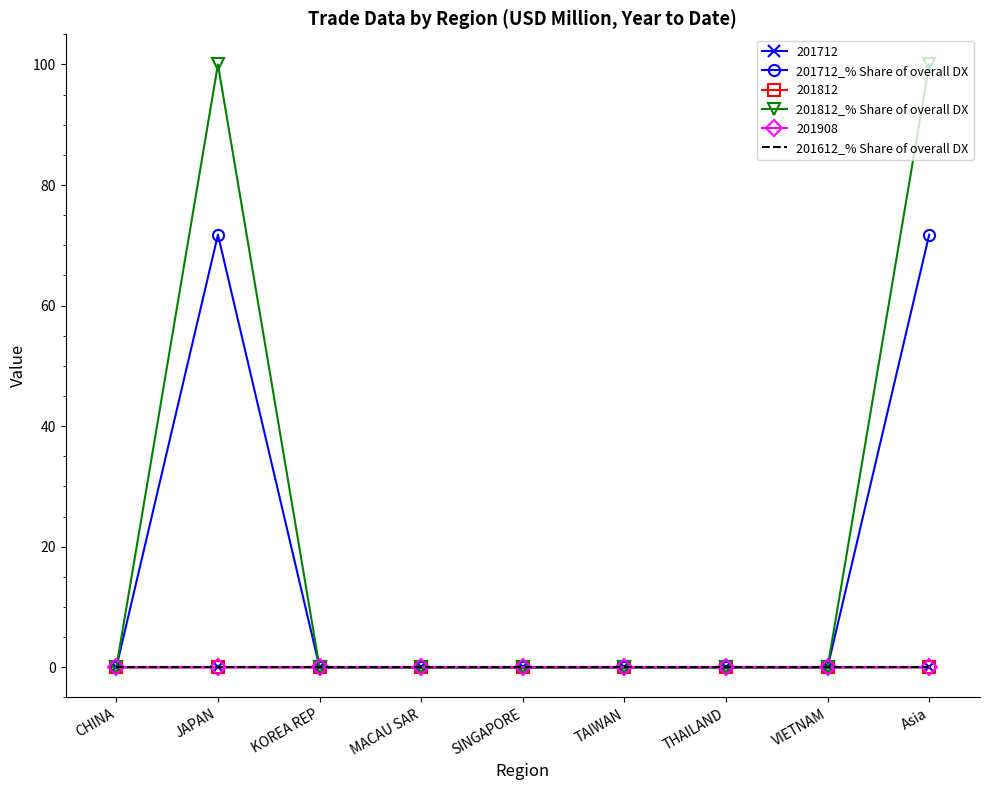

Which series has the largest range (max minus min)?

201812_% Share of overall DX